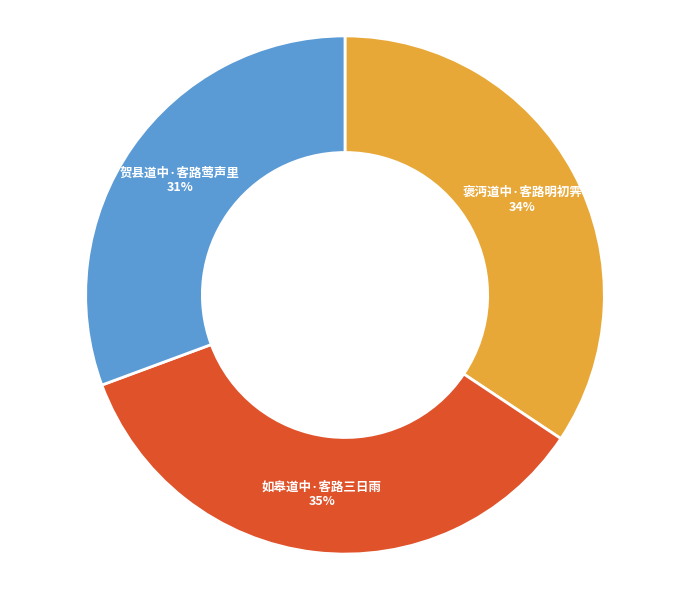

To the nearest percent, what is the difference between the largest and smallest slice percentages?

4%